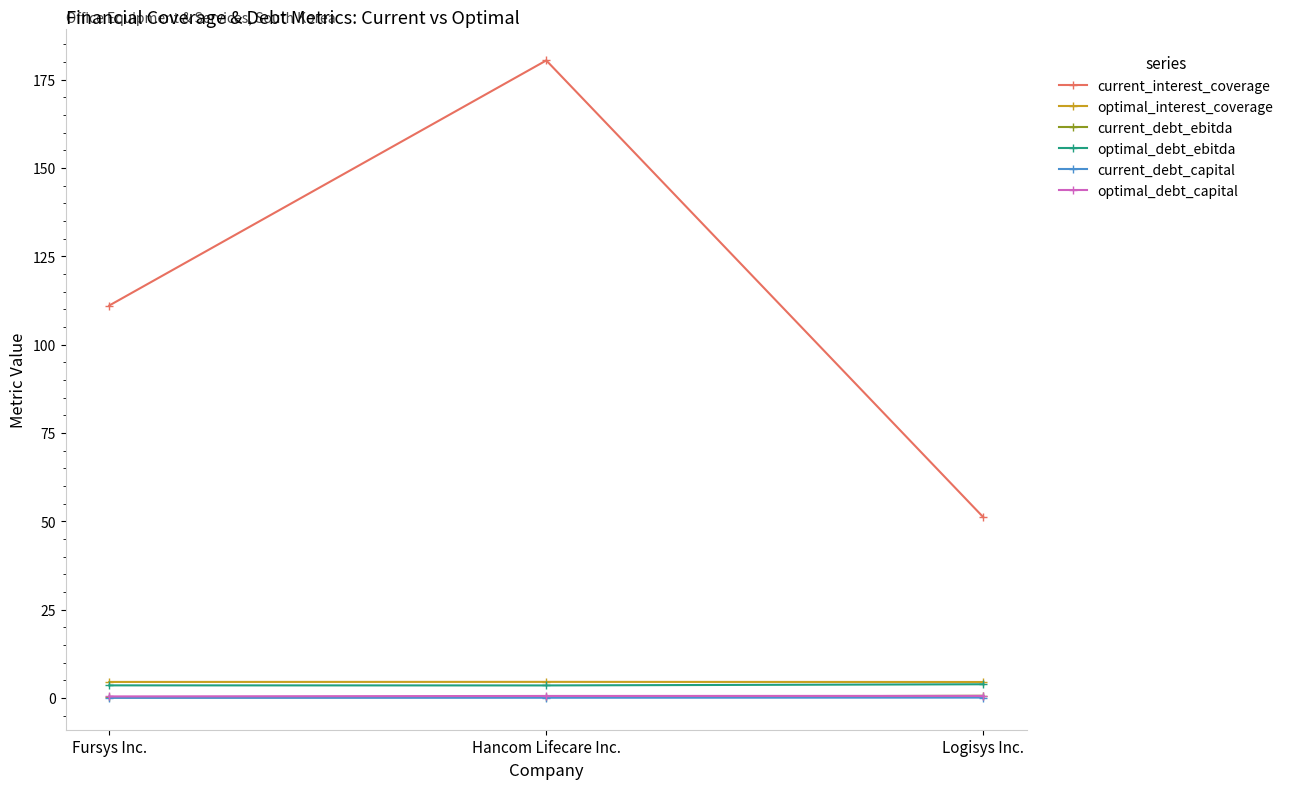

What are all the series names shown in the legend?

current_interest_coverage, optimal_interest_coverage, current_debt_ebitda, optimal_debt_ebitda, current_debt_capital, optimal_debt_capital